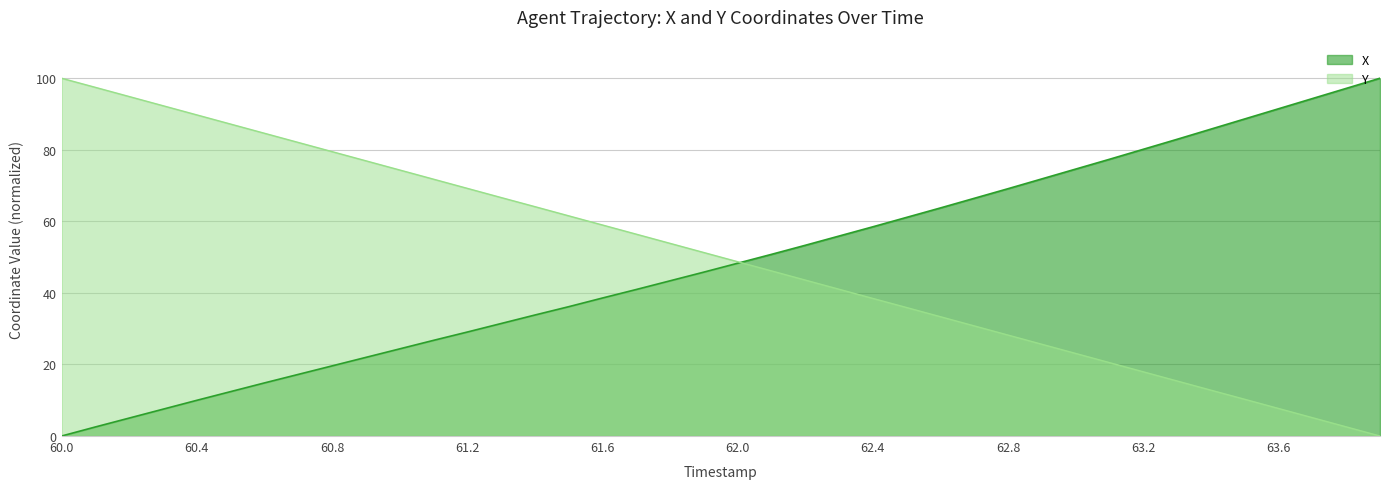

Between 61.9 and 60.5, which is larger?

61.9